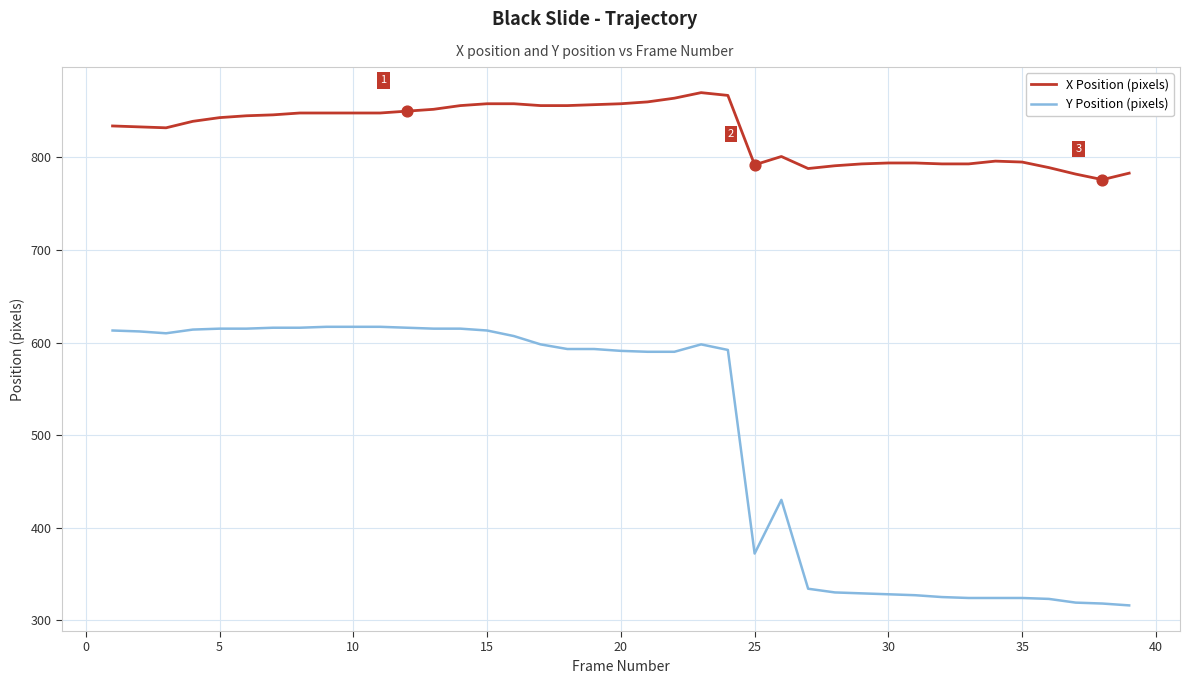

Which series has the widest spread of values?

Y Position (pixels)